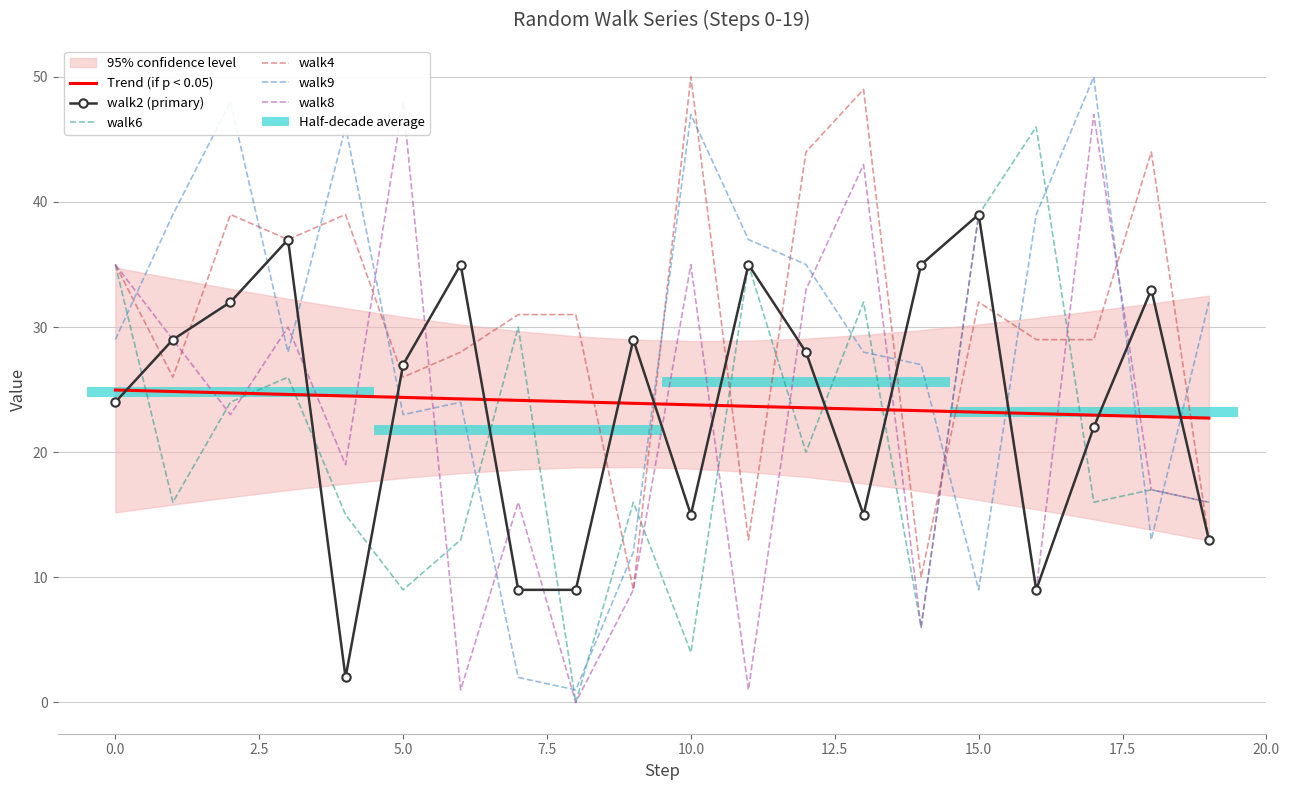

What is the difference between the second highest and second lowest values in the walk9 series?

46.0